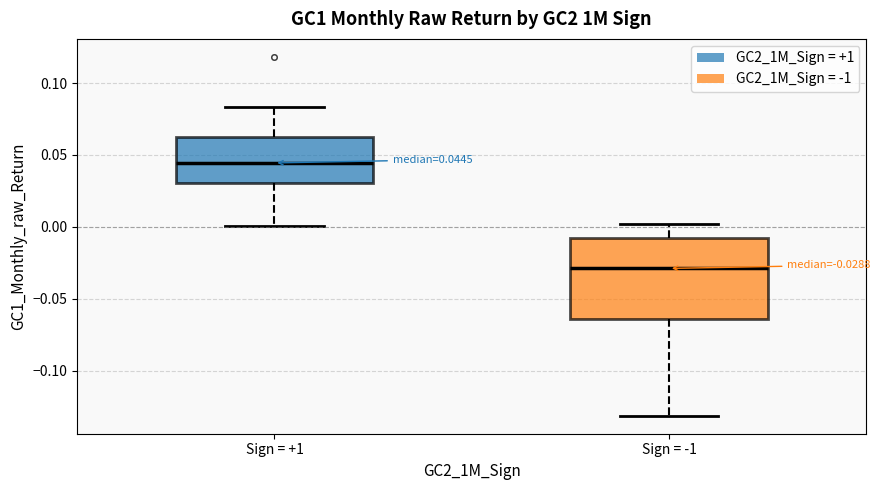

Which box's median line is the highest?

Sign = +1